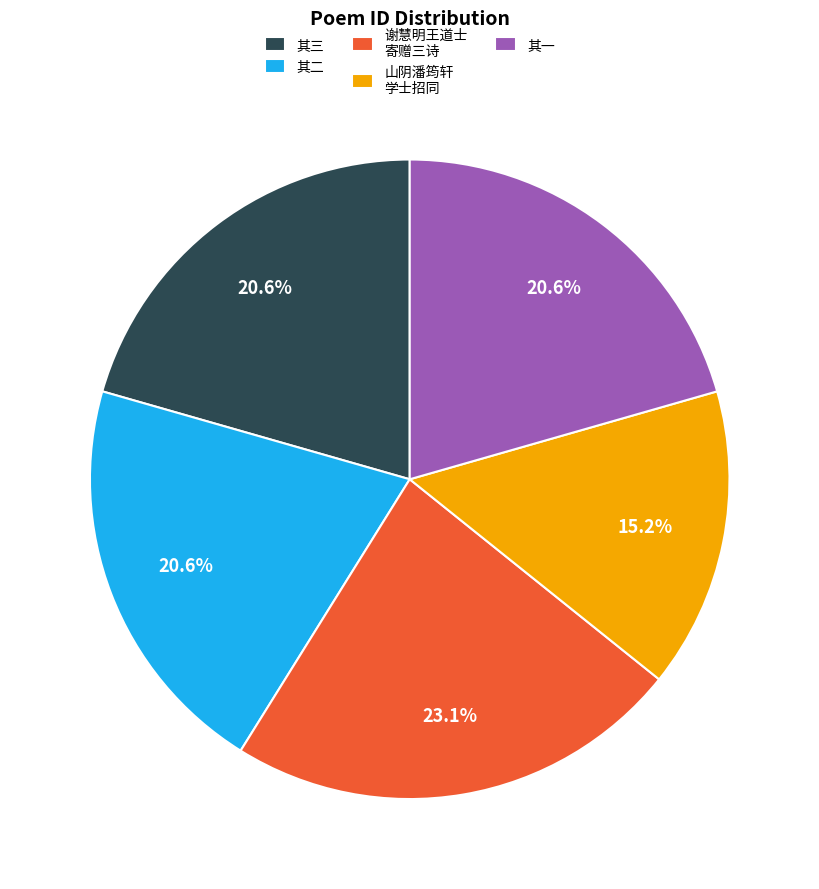

Approximately how many times larger is the value at 其一 compared to 山阴潘筠轩 学士招同?

1.4